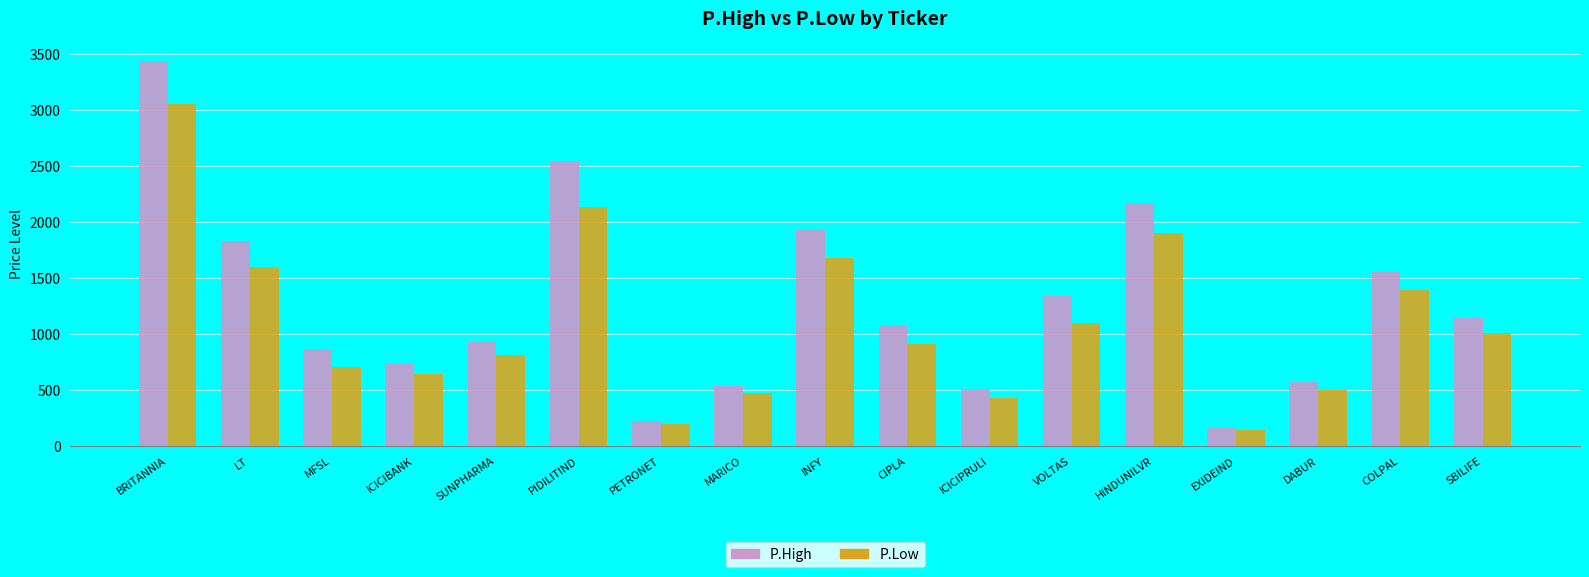

What is the maximum value for P.Low?

3050.0